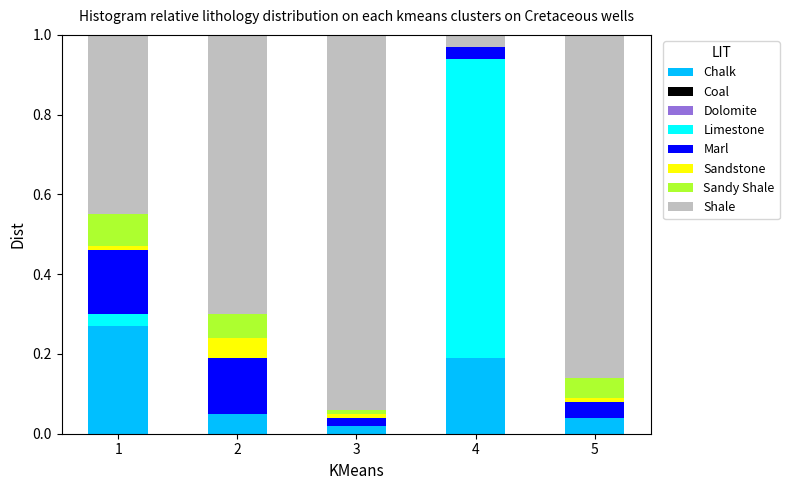

What is the total value across all series at 4?

1.0